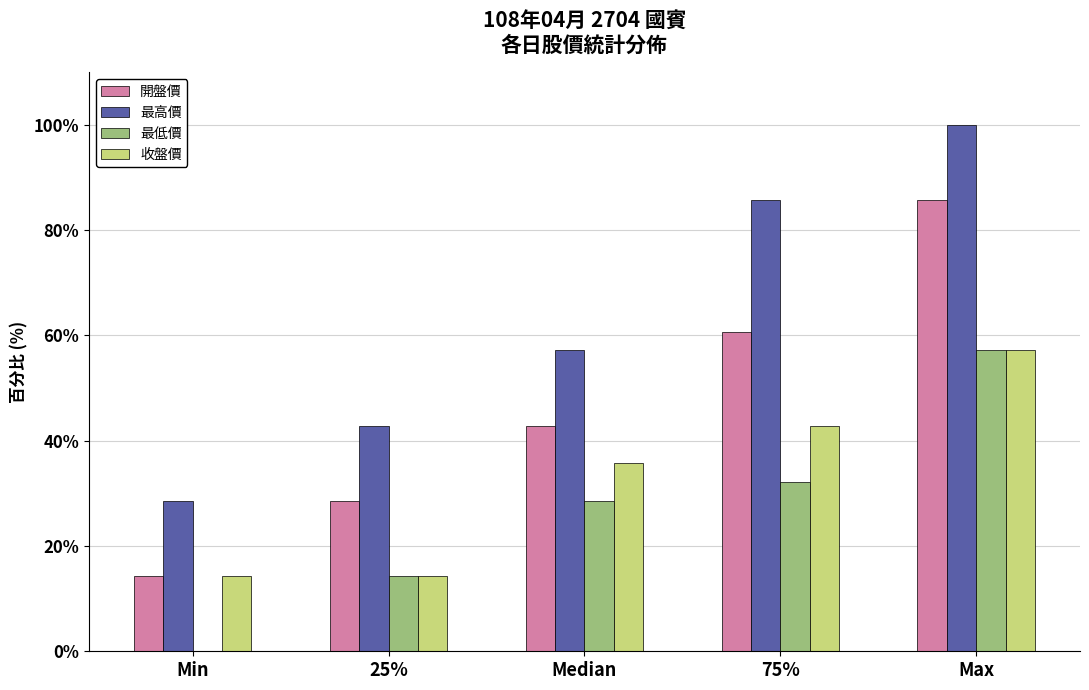

Reading left to right, list all the values displayed in this chart.

開盤價: Min=14.3	25%=28.6	Median=42.9	75%=60.7	Max=85.7
最高價: Min=28.6	25%=42.9	Median=57.1	75%=85.7	Max=100.0
最低價: Min=0.0	25%=14.3	Median=28.6	75%=32.1	Max=57.1
收盤價: Min=14.3	25%=14.3	Median=35.7	75%=42.9	Max=57.1